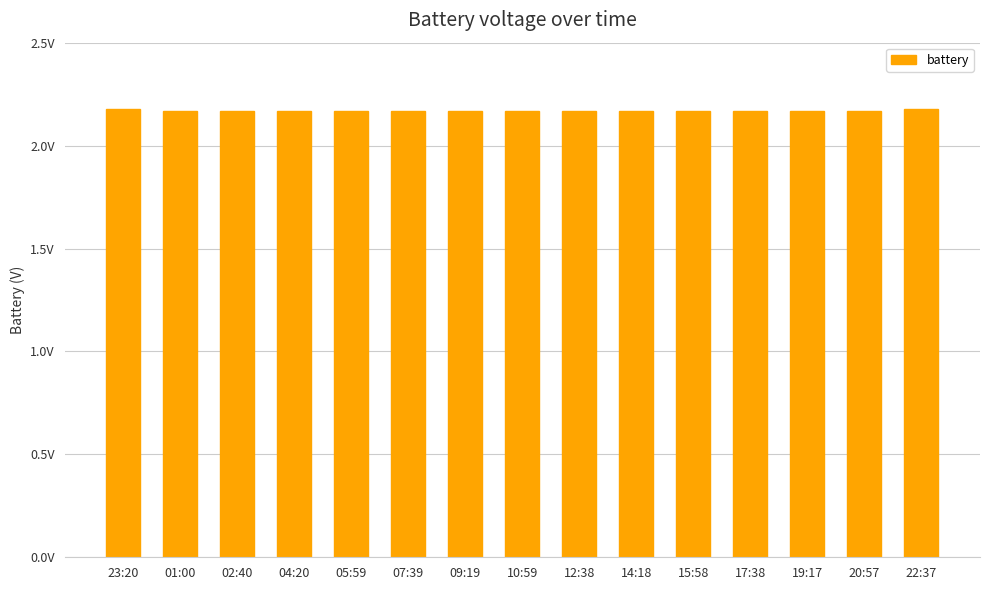

What position from the right is 04:20?

12